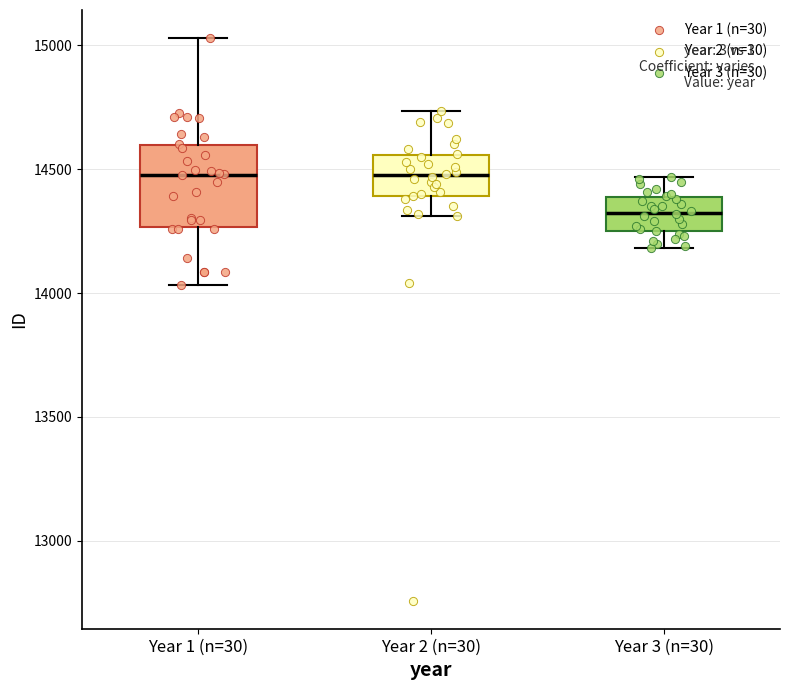

Reading left to right, read every box against the y-axis: the position of its median line, the range the box covers, and the ends of its whiskers. The values are not printed on the chart, so give them approximately, as read against the axis.

Year 1 (n=30): median 14500, box 14250 to 14600, whiskers 14050 to 15050
Year 2 (n=30): median 14500, box 14400 to 14550, whiskers 14300 to 14750
Year 3 (n=30): median 14350, box 14250 to 14400, whiskers 14200 to 14450